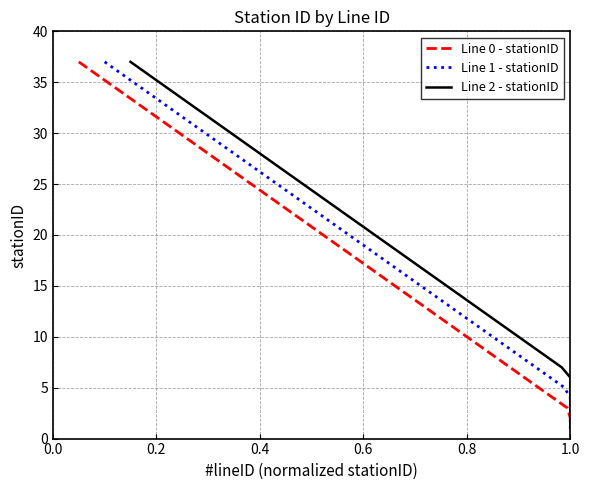

How many data points in Line 1 - stationID are above 19?

18